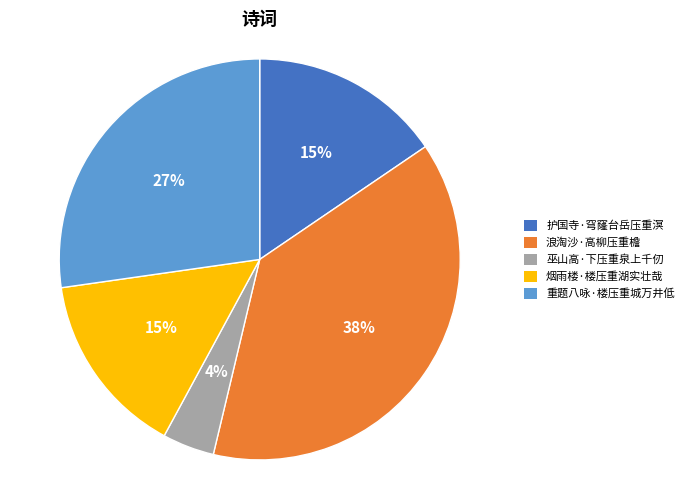

What is the ratio of the value at 巫山高·下压重泉上千仞 to the value at 护国寺·穹窿台岳压重溟?

0.3